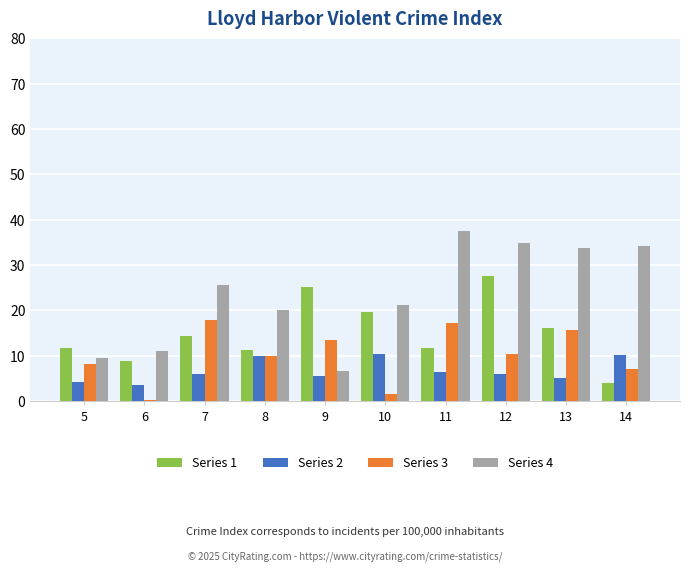

Where does the Series 1 series first go above 14?

7